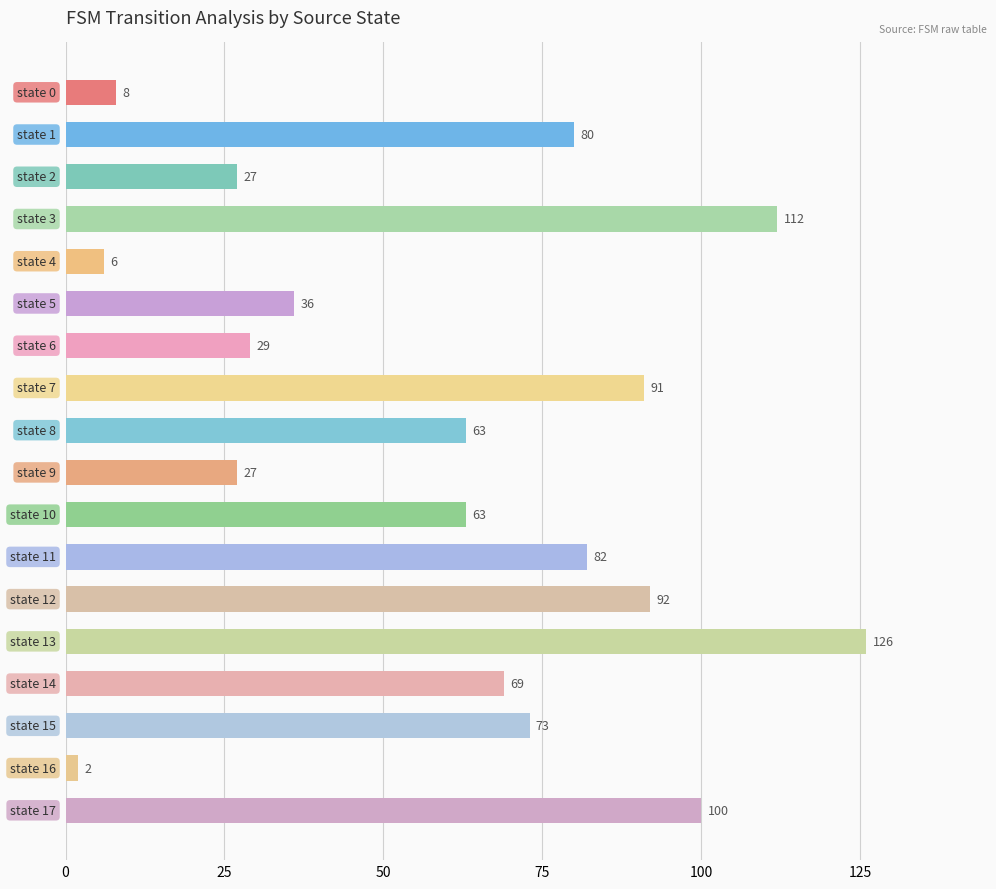

What is the value of the 1st bar from the top?

8